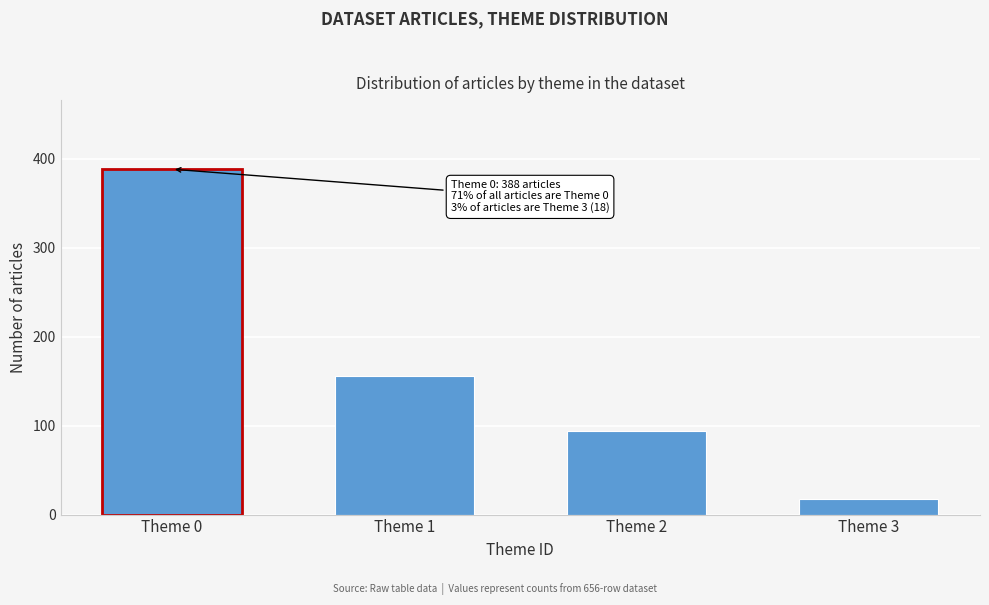

Reading left to right, list all the values displayed in this chart.

388	156	94	18